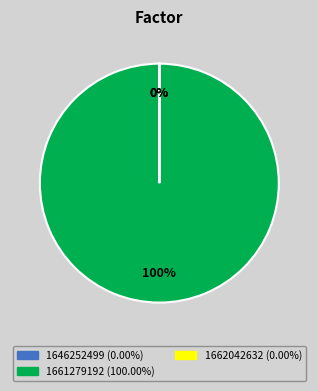

To the nearest percent, what is the average slice percentage?

33%